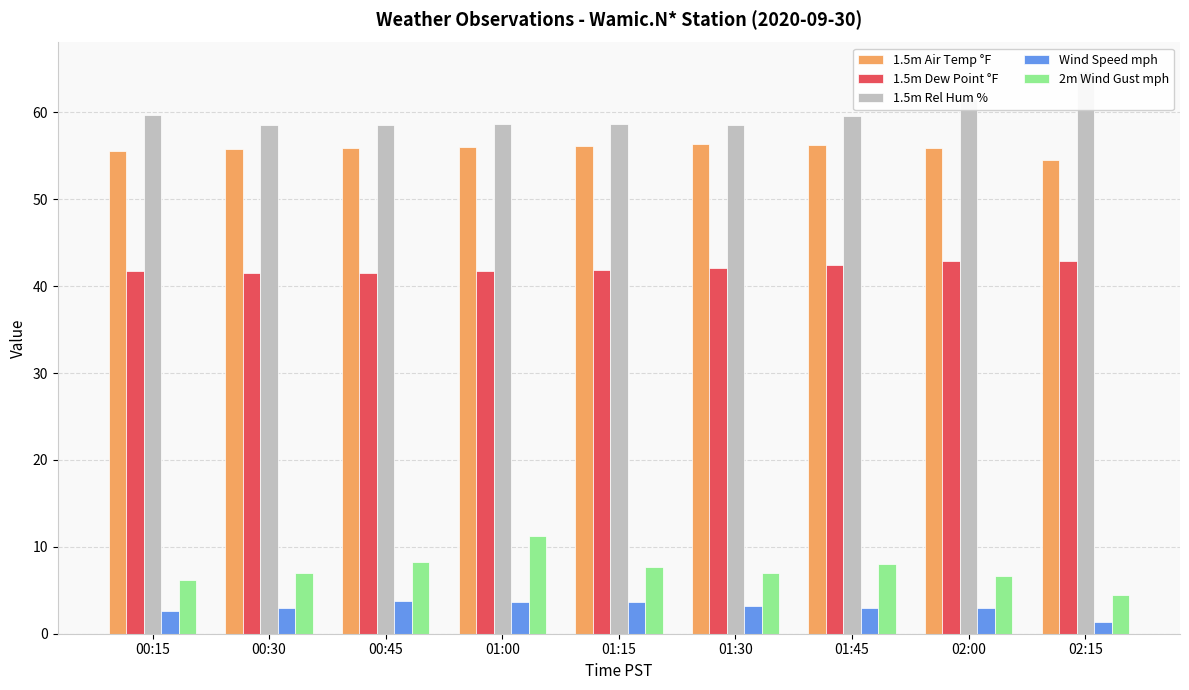

How many values in the Wind Speed mph series are below 3?

2